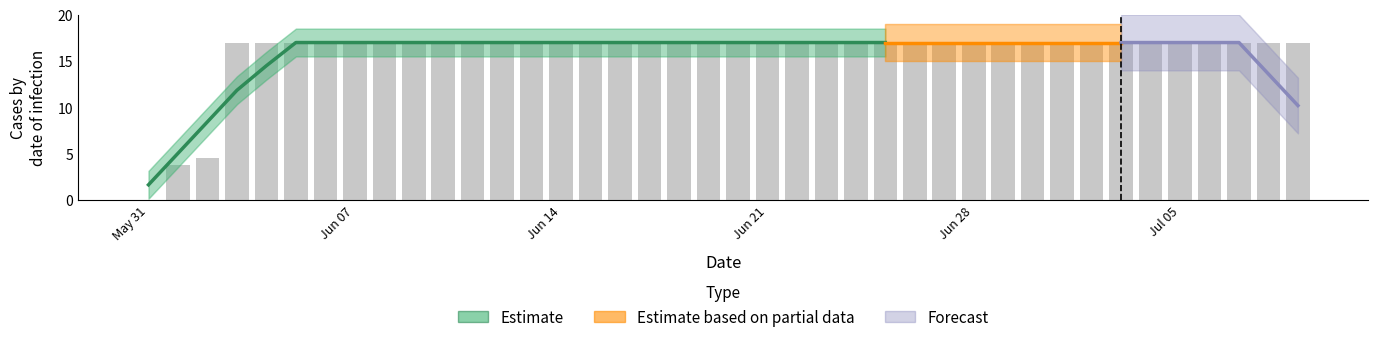

How many values are above zero?

39